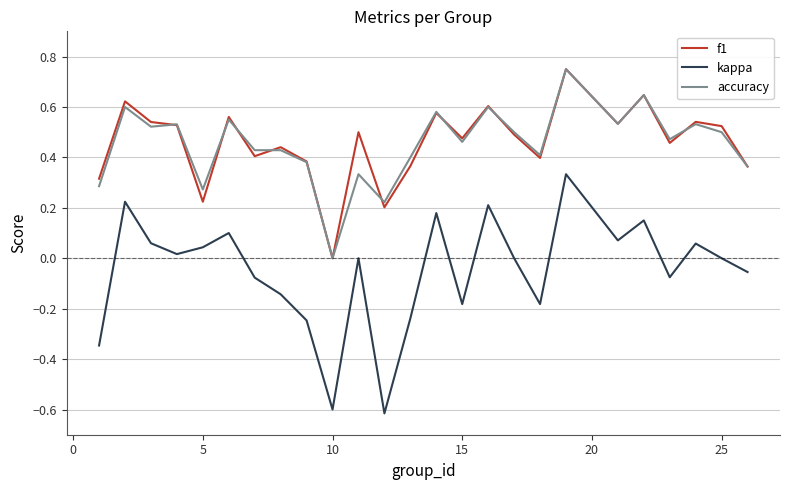

Which series has the widest spread of values?

kappa